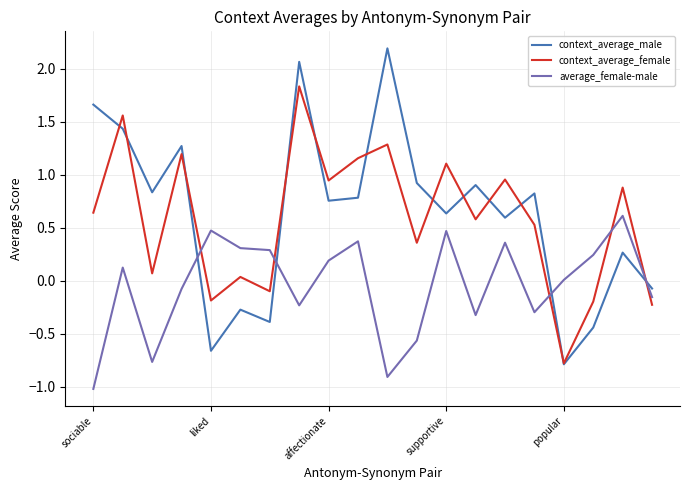

After their last crossing, which series has the higher values: context_average_female or average_female-male?

average_female-male